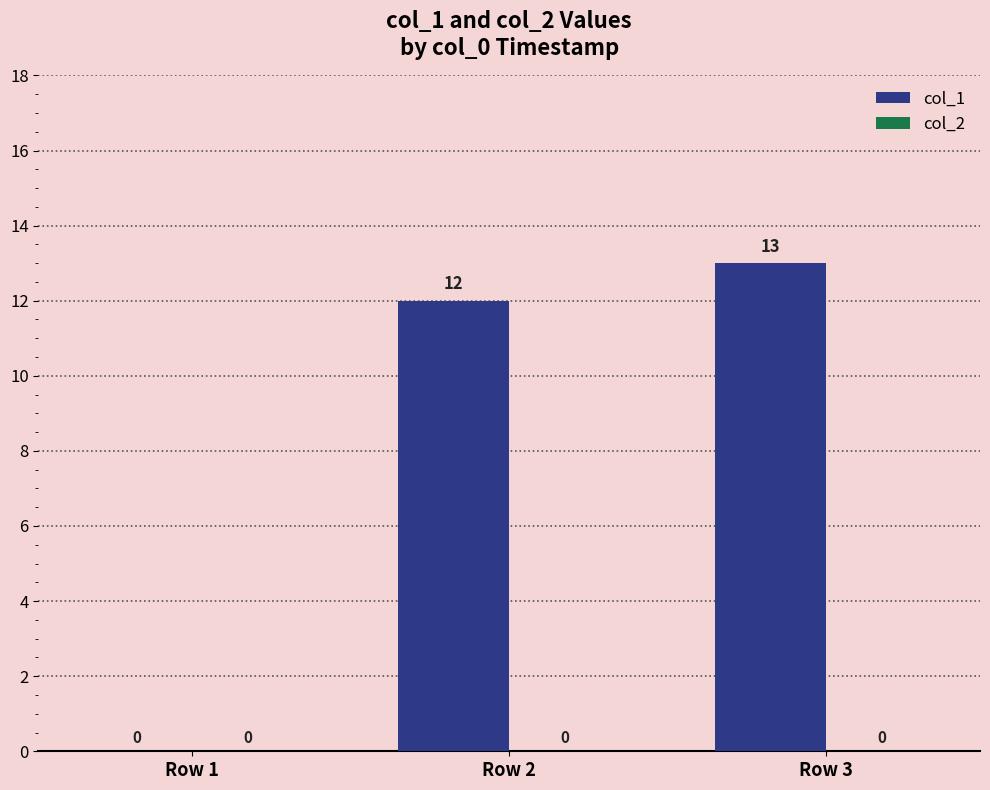

How many positive values are there?

2